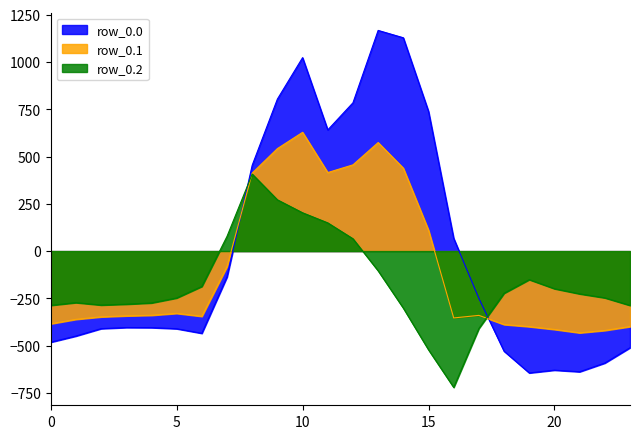

Which series has the widest spread of values?

row_0.0